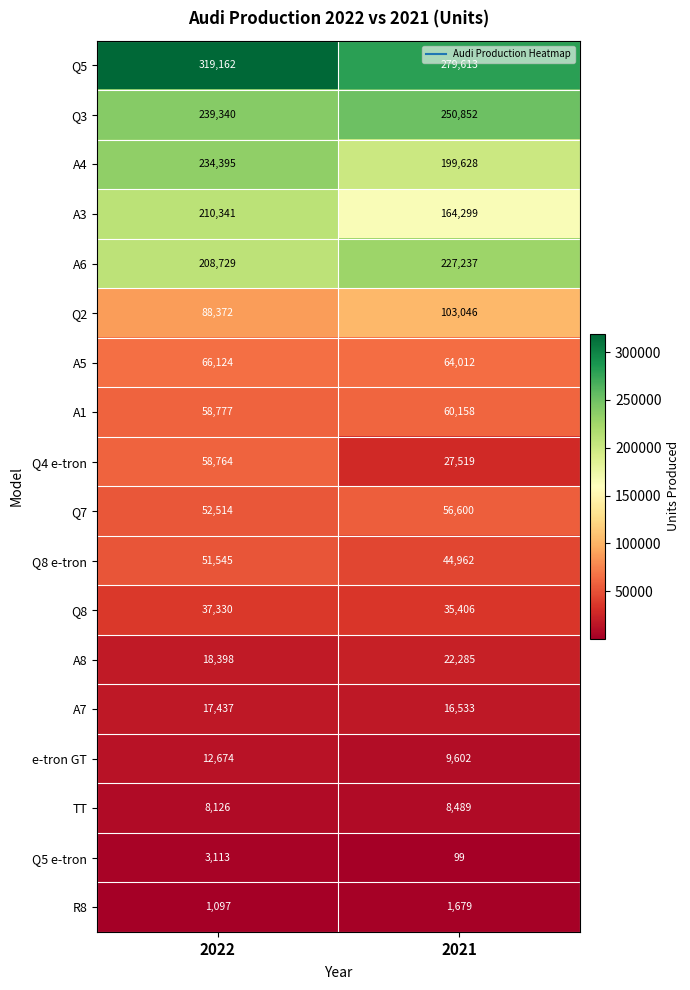

Which series changed the most between 2022 and 2021?

A3